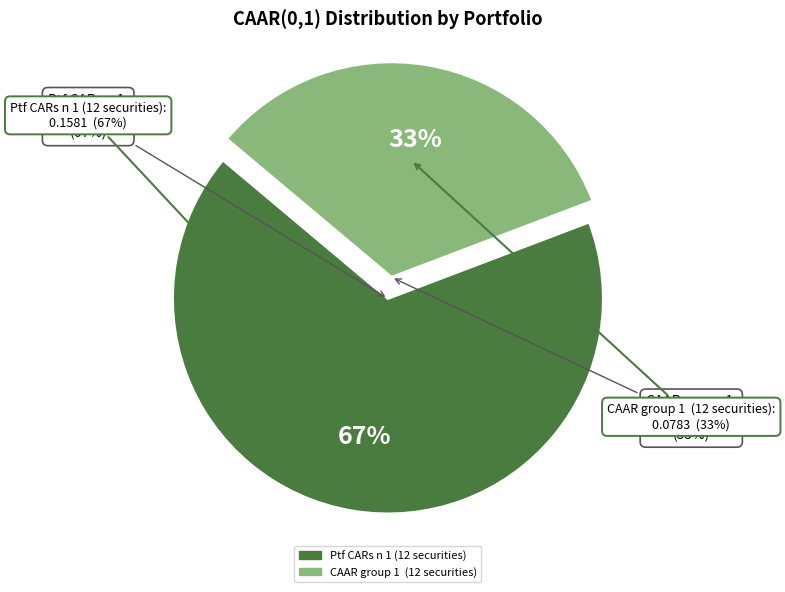

To the nearest percent, what portion does CAAR group 1  (12 securities) represent?

33%